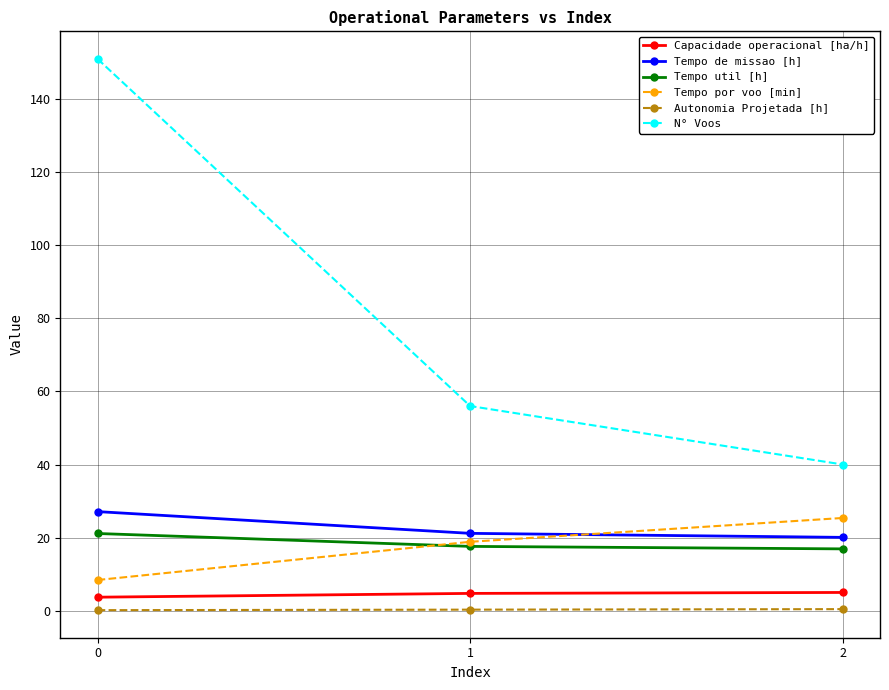

What is the maximum value for Tempo de missao [h]?

27.1